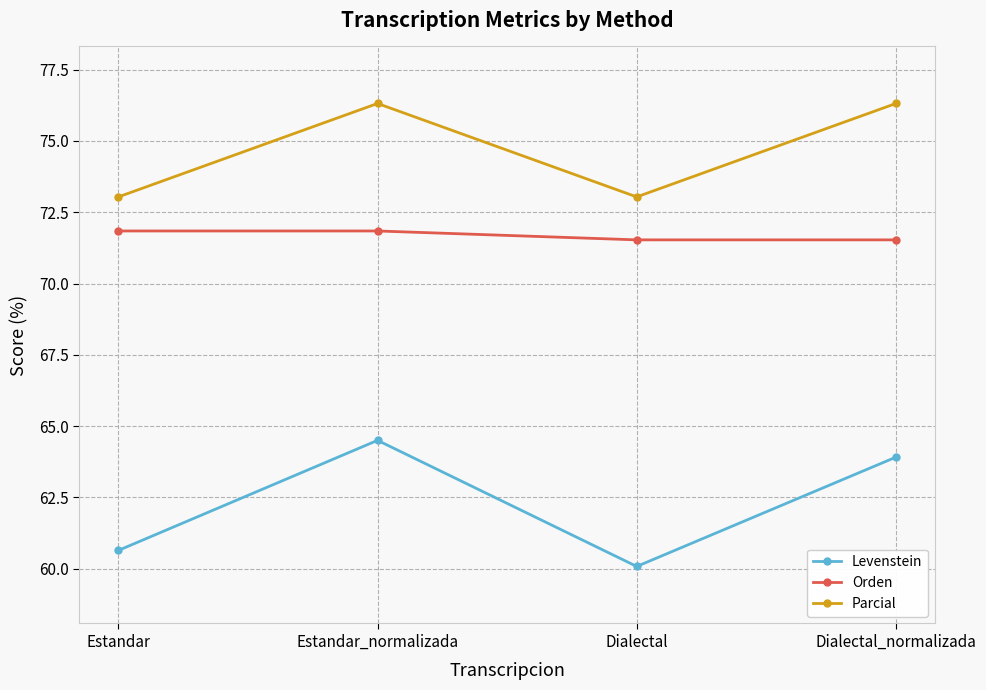

What is the difference between the second highest and second lowest values in the Parcial series?

3.3